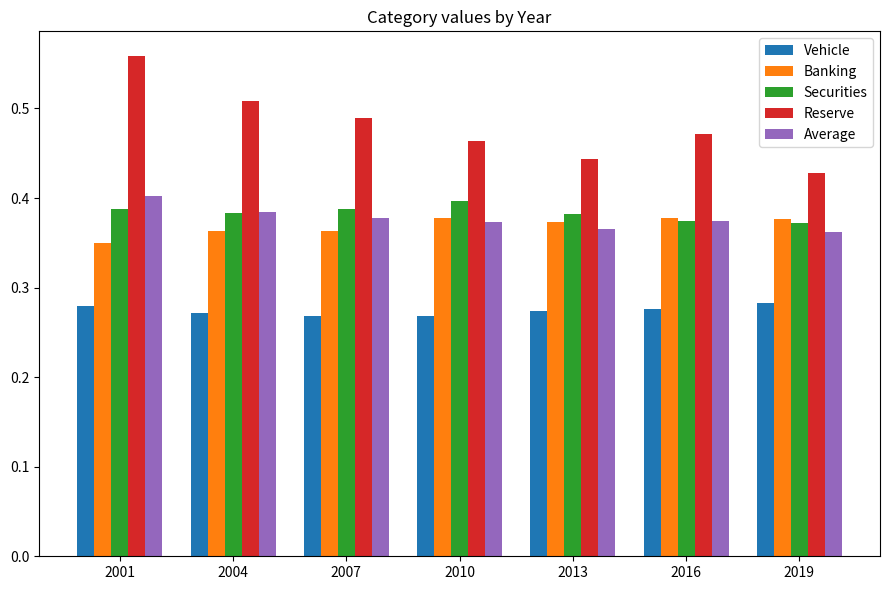

Which series has the widest spread of values?

Reserve